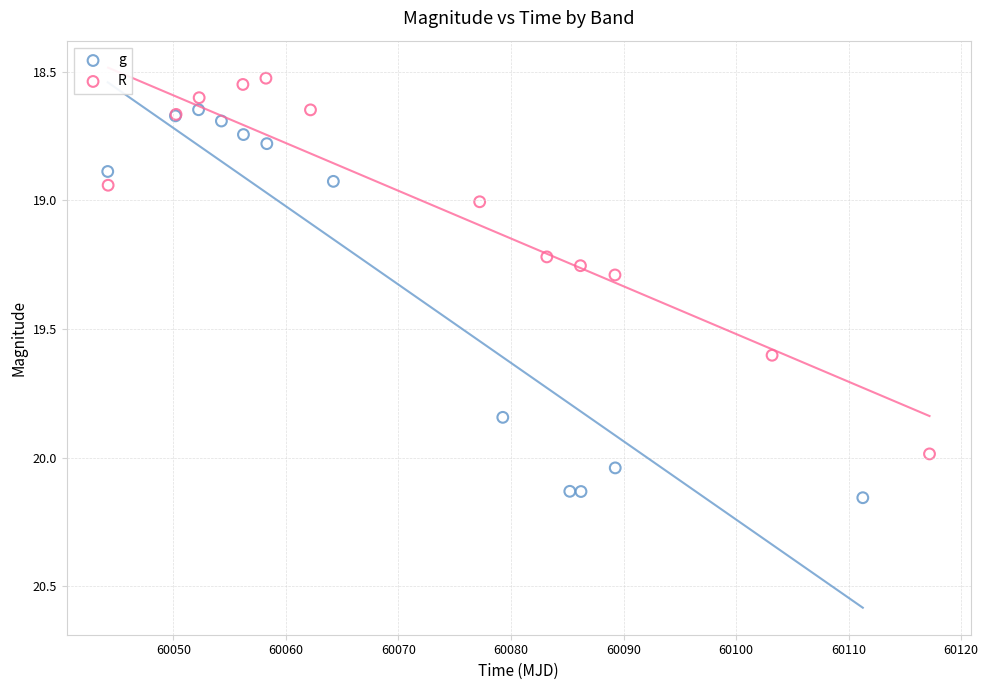

Which series contains the lowest Y value?

R